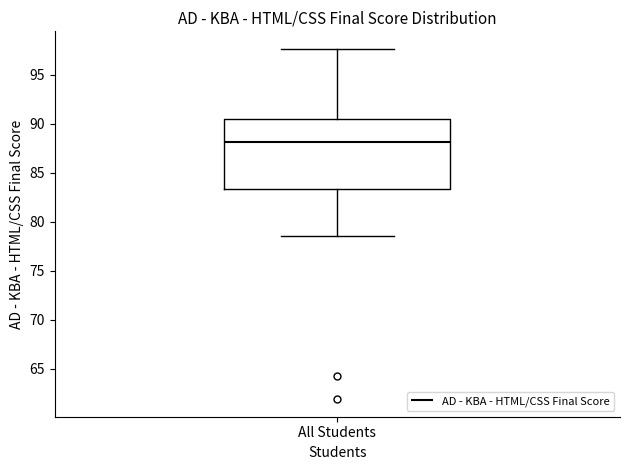

Transcribe this box plot: give where the median line is, the range the box spans, and where the two whiskers end, as read against the y-axis. The values are not printed on the chart, so give them approximately, as read against the axis.

median 88.0, box 83.5 to 90.5, whiskers 78.5 to 97.5